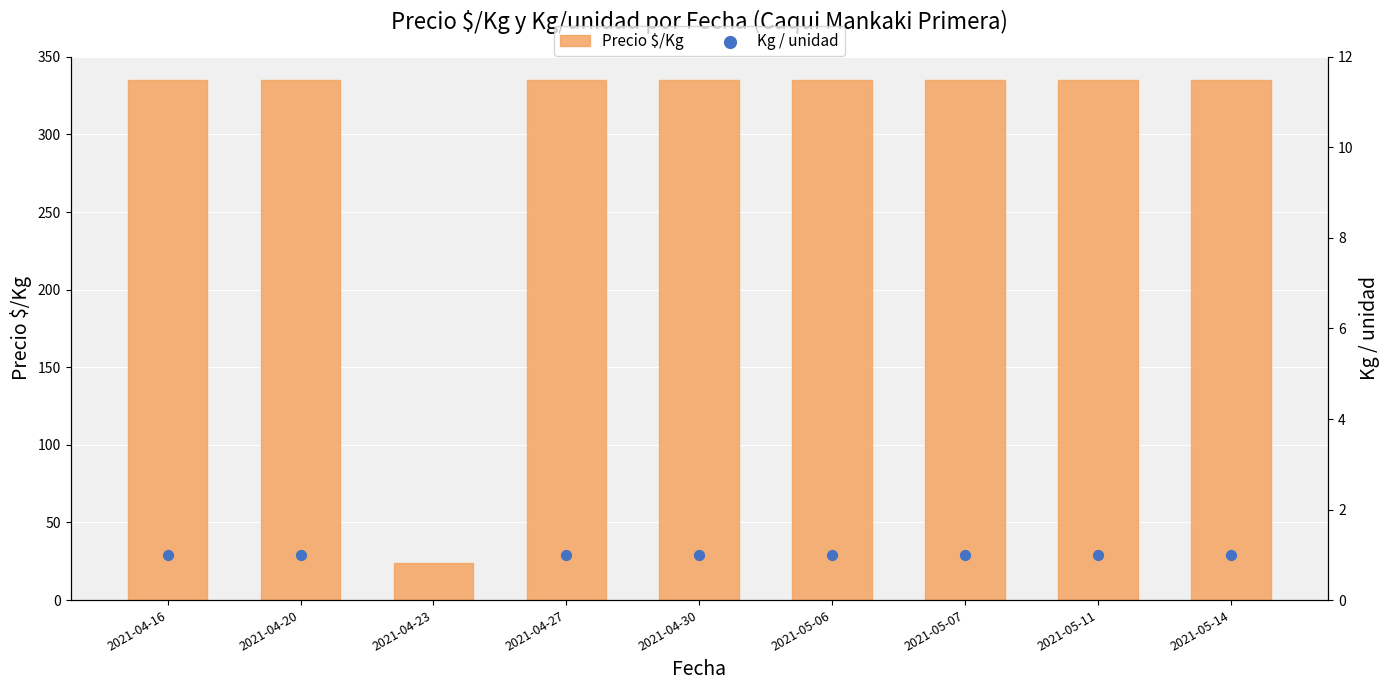

Which series reaches the minimum Y coordinate?

Kg / unidad